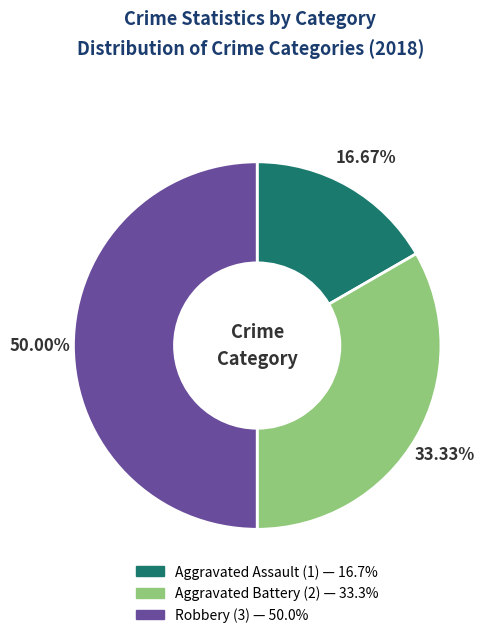

What is the ratio of the value at Aggravated Assault to the value at Aggravated Battery?

0.5